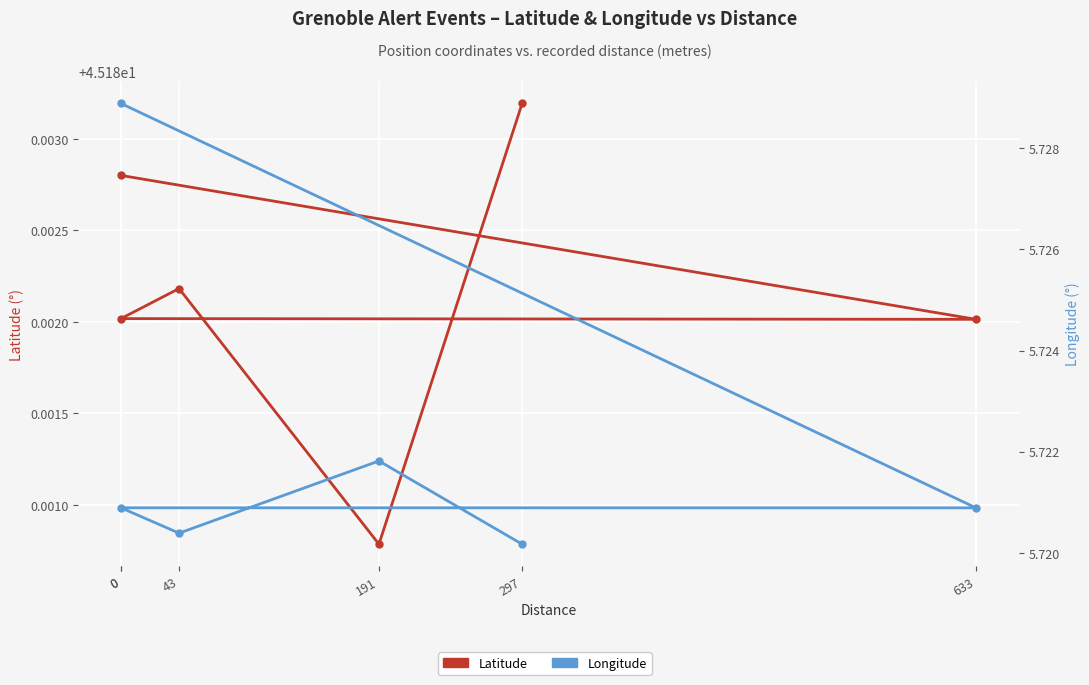

Is it true that Longitude equals 5.7 at 191?

True